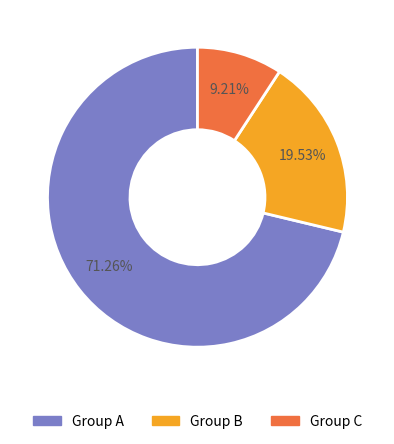

Does any single category account for the majority?

Yes